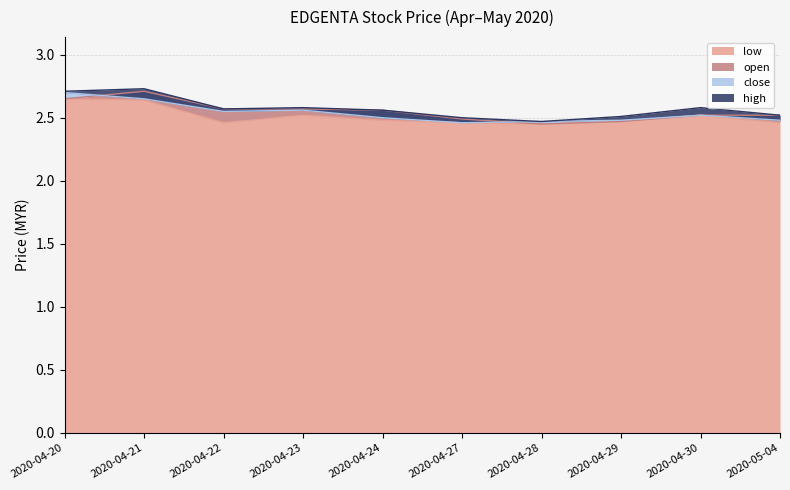

What is the label of the 1st point from the right?

2020-05-04